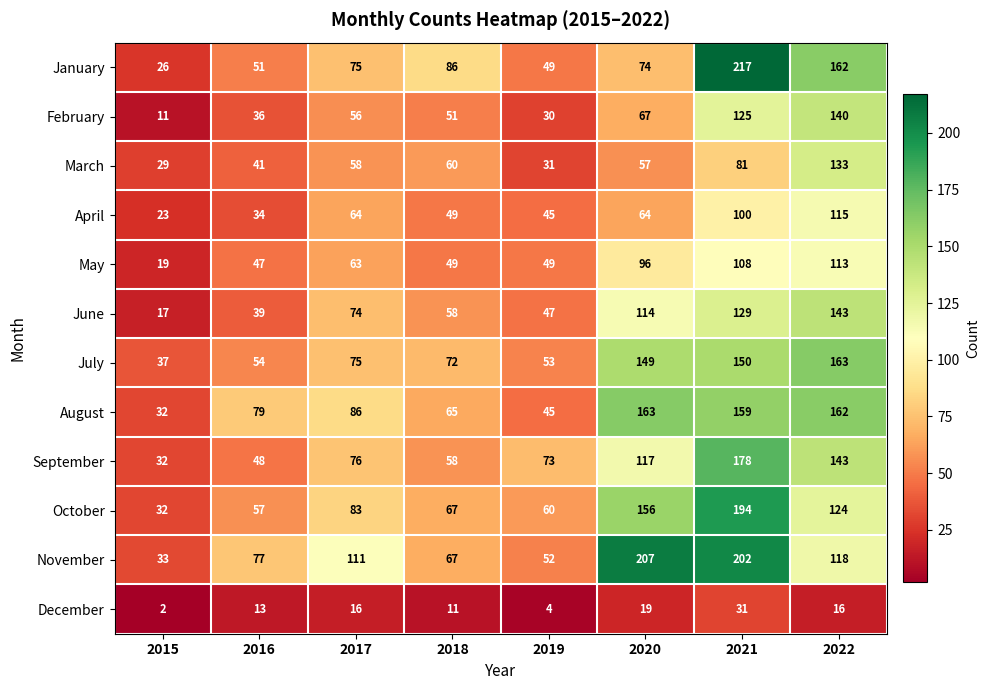

What is the spread (max minus min) of values at 2015?

35